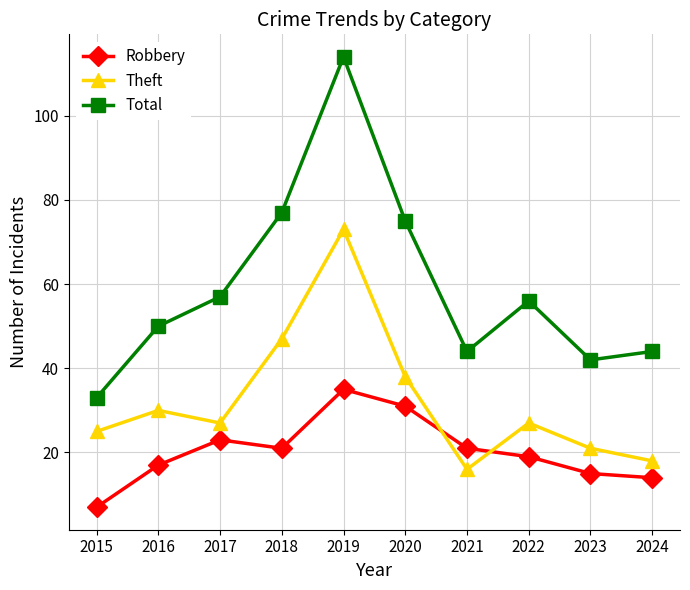

Which series has the largest total across all categories?

Total